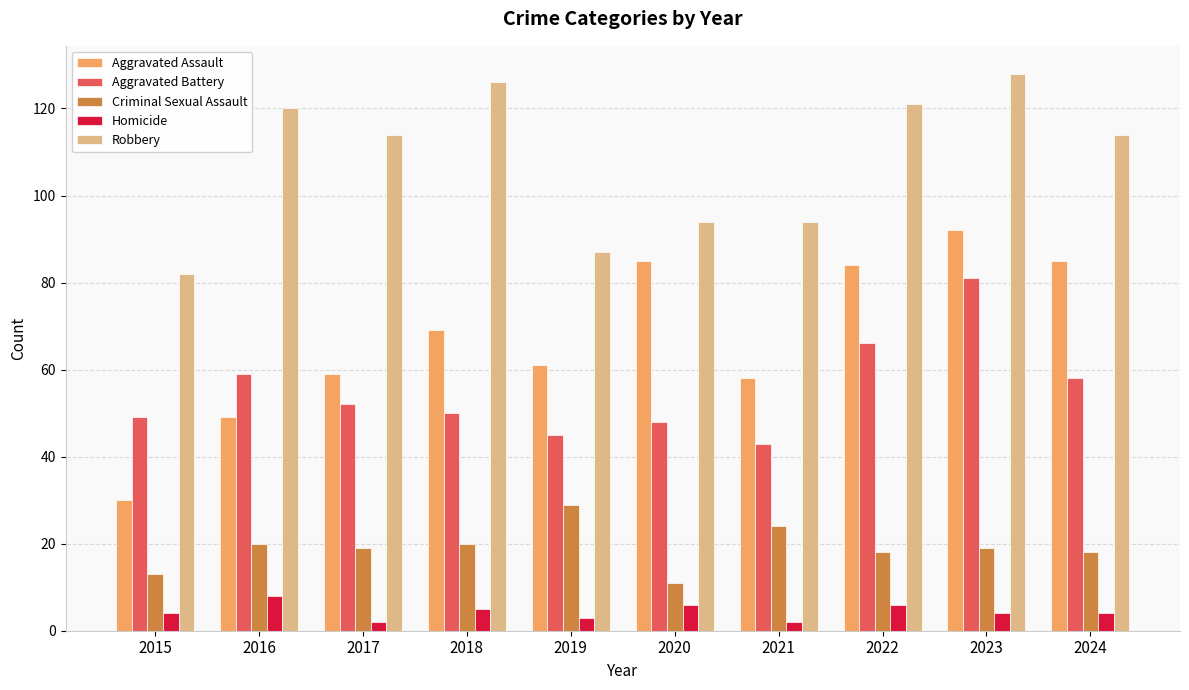

True or false: Aggravated Battery has a value of 20 at 2019.

False